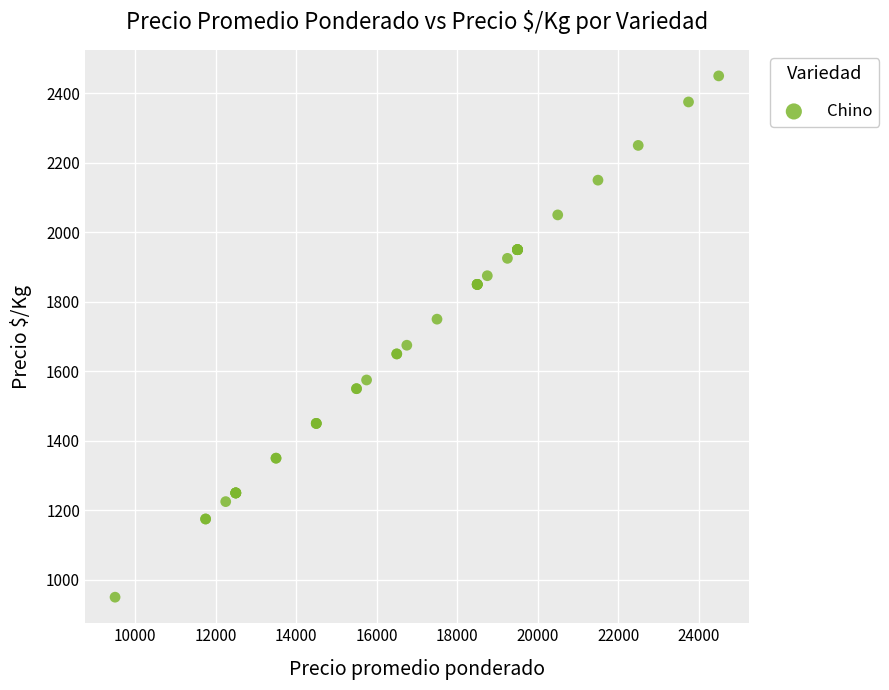

What Y value in the scatter plot is closest to 1700?

1675